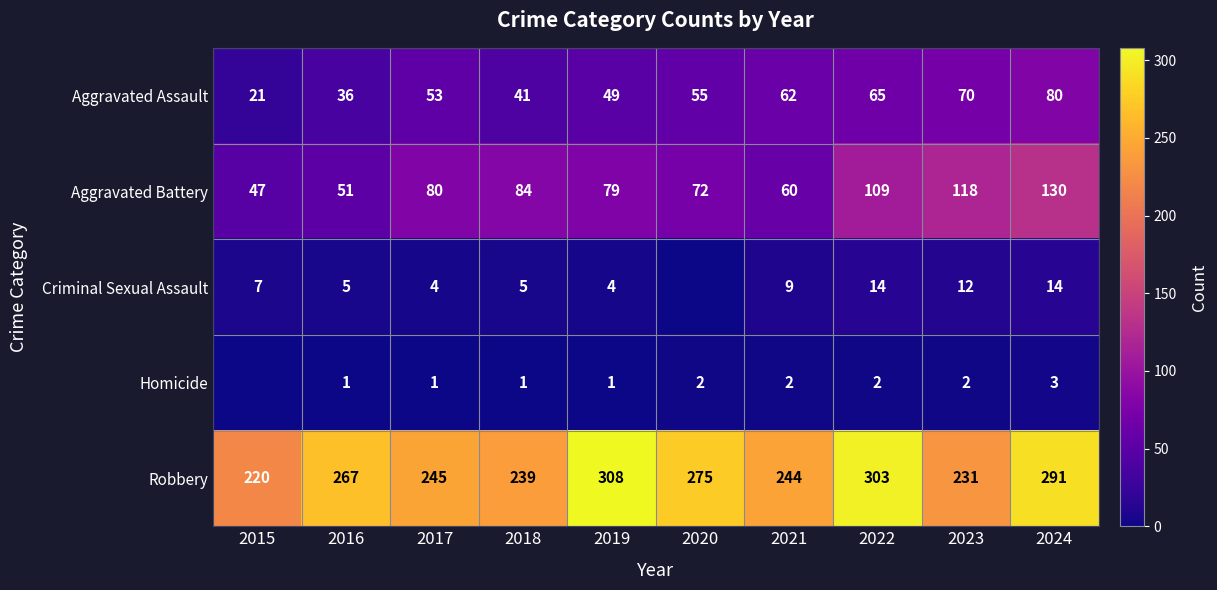

Rank the series at 2017 from lowest to highest value.

Homicide, Criminal Sexual Assault, Aggravated Assault, Aggravated Battery, Robbery